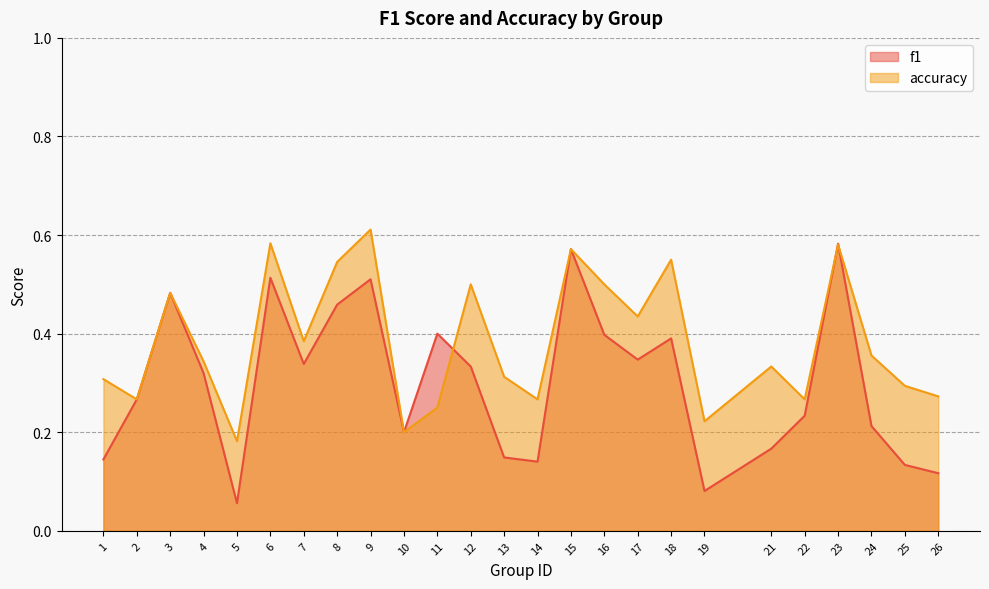

Reading left to right, extract all data points from this chart.

f1: 1=0.1	2=0.3	3=0.5	4=0.3	5=0.1	6=0.5	7=0.3	8=0.5	9=0.5	10=0.2	11=0.4	12=0.3	13=0.1	14=0.1	15=0.6	16=0.4	17=0.3	18=0.4	19=0.1	21=0.2	22=0.2	23=0.6	24=0.2	25=0.1	26=0.1
accuracy: 1=0.3	2=0.3	3=0.5	4=0.3	5=0.2	6=0.6	7=0.4	8=0.5	9=0.6	10=0.2	11=0.2	12=0.5	13=0.3	14=0.3	15=0.6	16=0.5	17=0.4	18=0.6	19=0.2	21=0.3	22=0.3	23=0.6	24=0.4	25=0.3	26=0.3